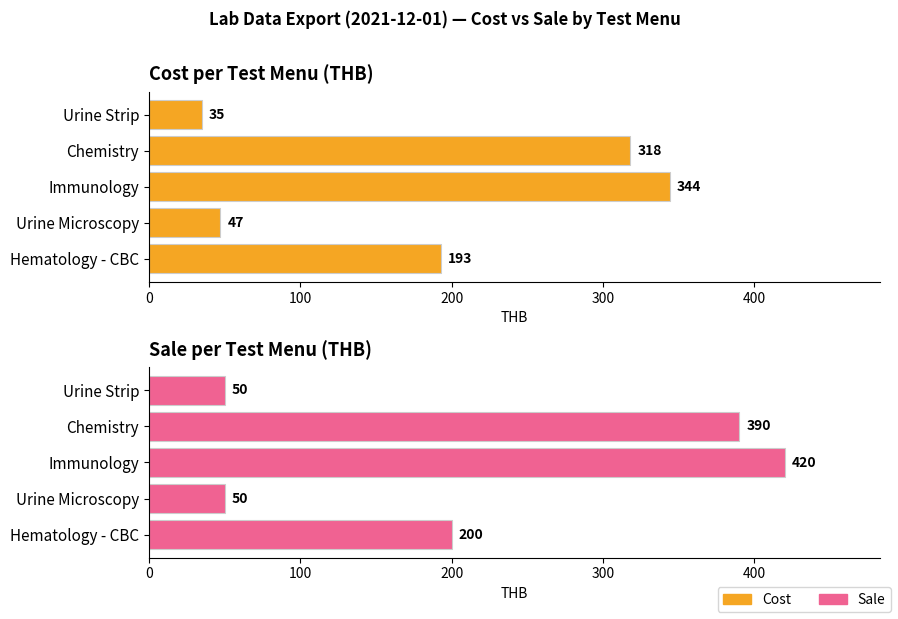

How many bars are there in each group?

2